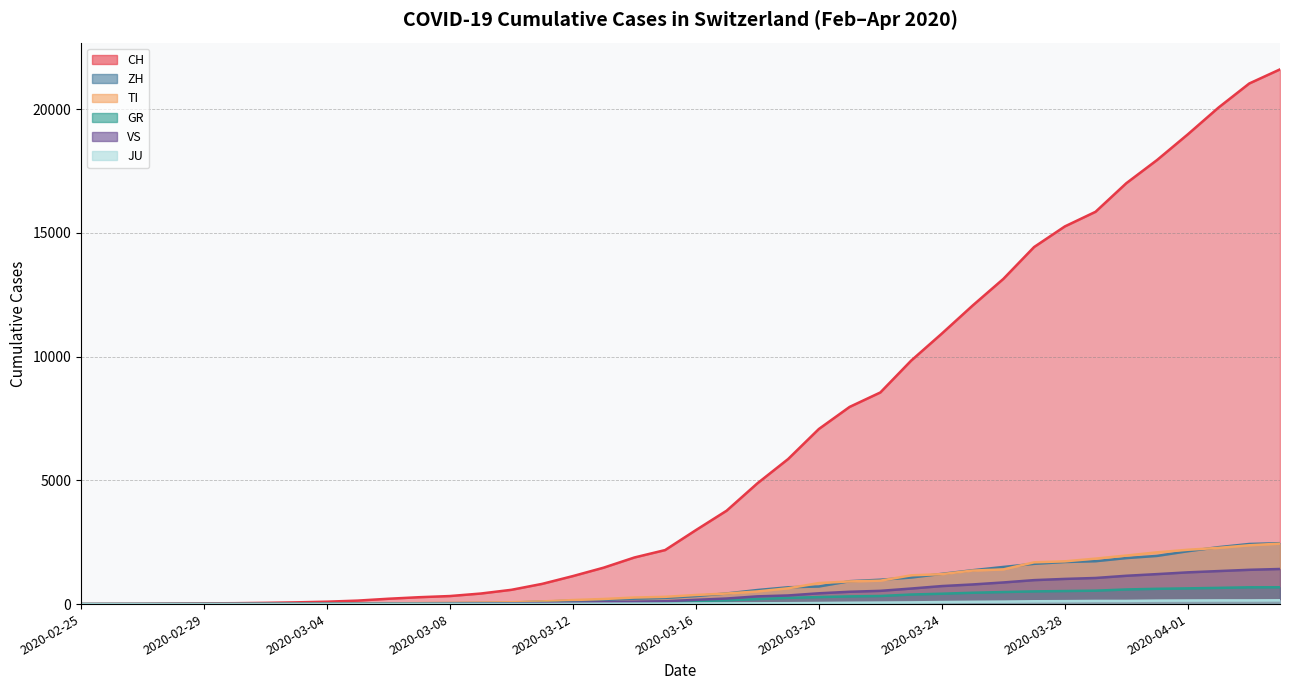

Is it true that TI equals 0 at 2020-02-27?

False